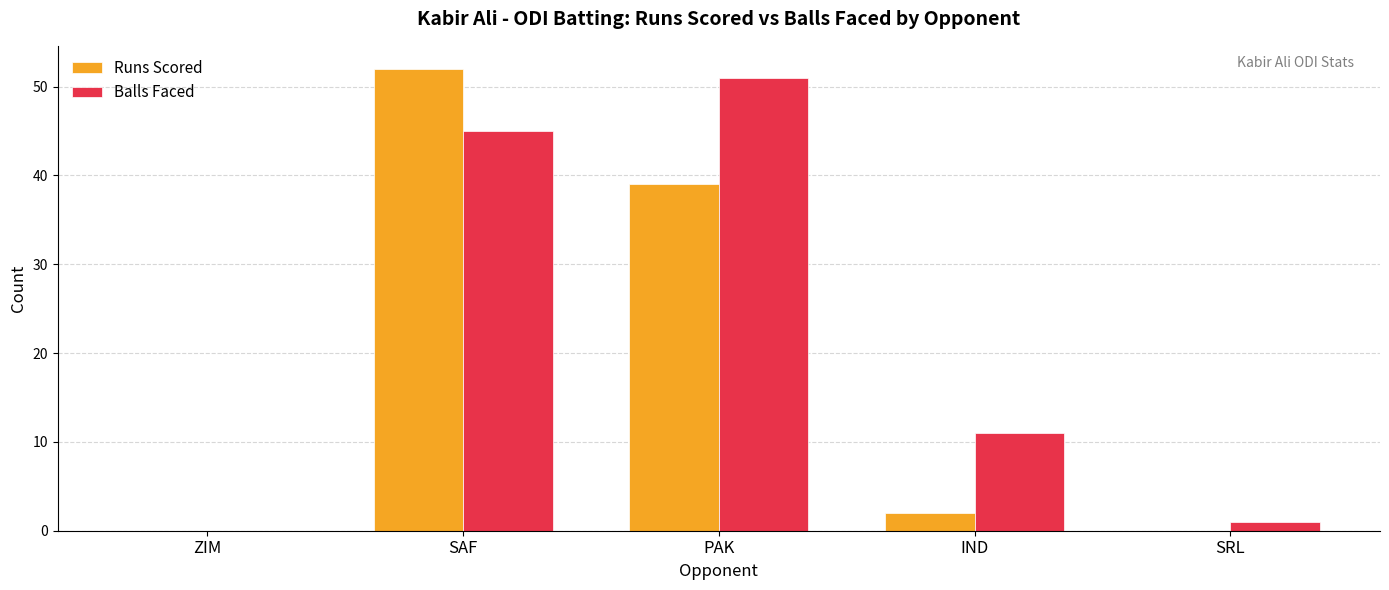

What is the difference between the Balls Faced values at PAK and IND?

40